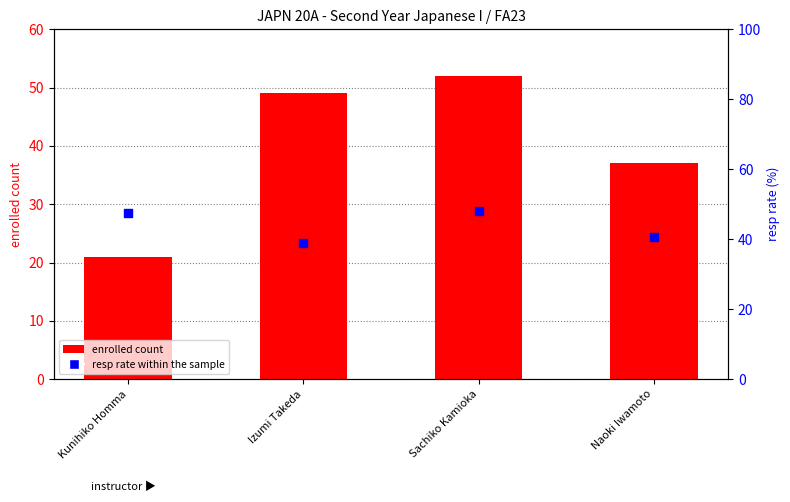

Which series has the largest total across all categories?

resp rate within the sample